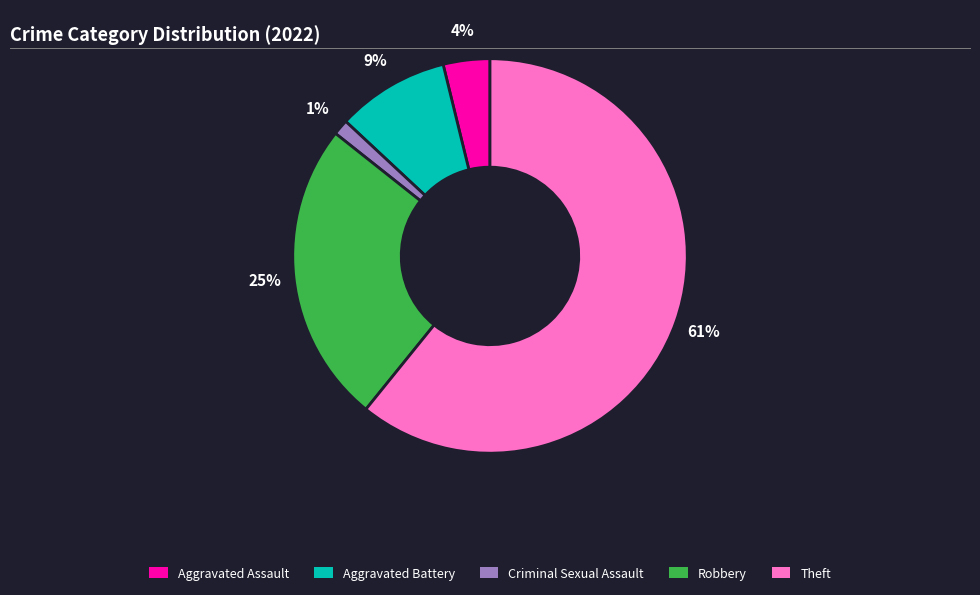

What percentage is the Aggravated Assault slice, to the nearest percent?

4%